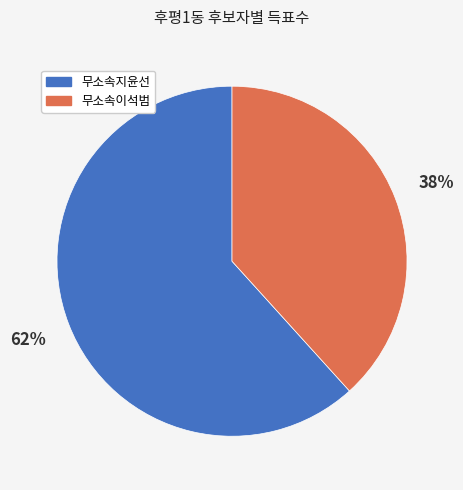

Rank the categories by value from lowest to highest.

무소속이석범, 무소속지윤선